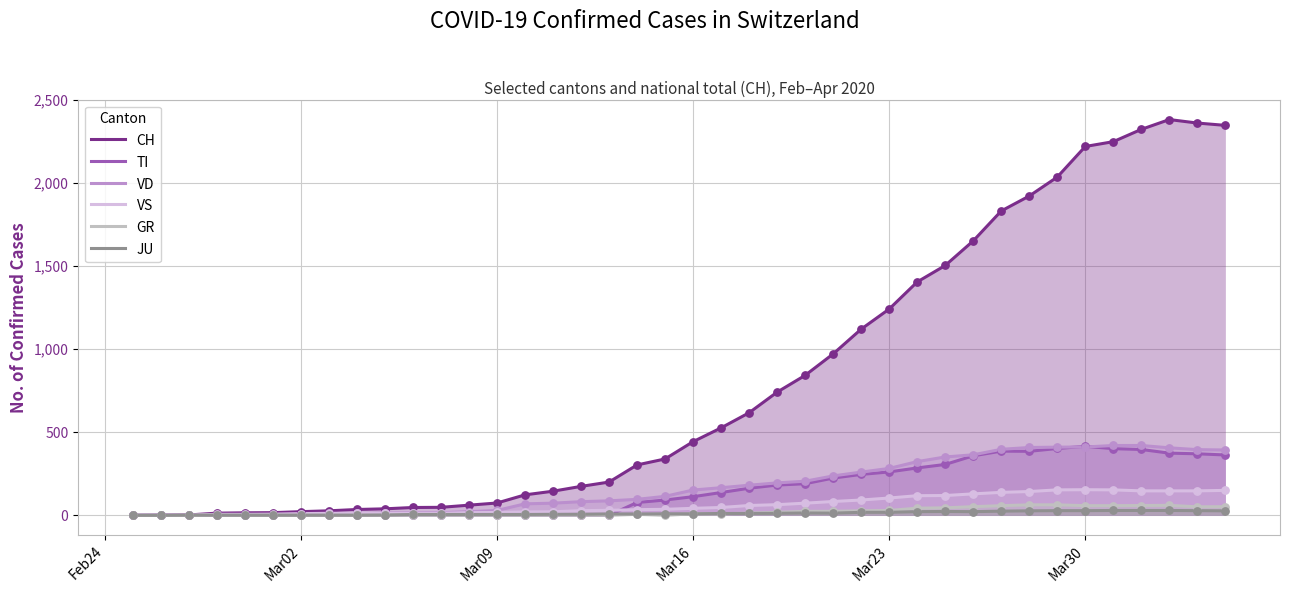

Which series has the largest total across all categories?

CH